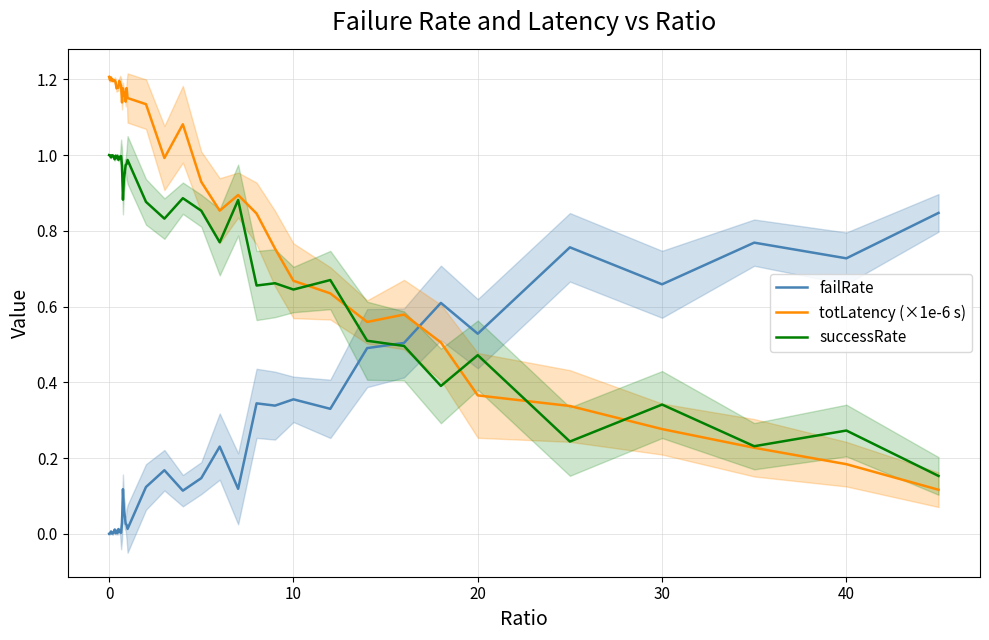

Does the chart have visible grid lines?

Yes